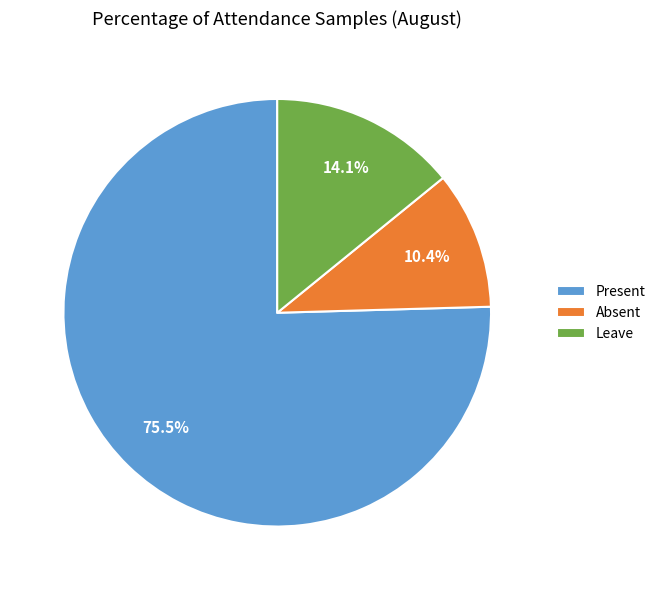

Between Absent and Leave, which is larger?

Leave